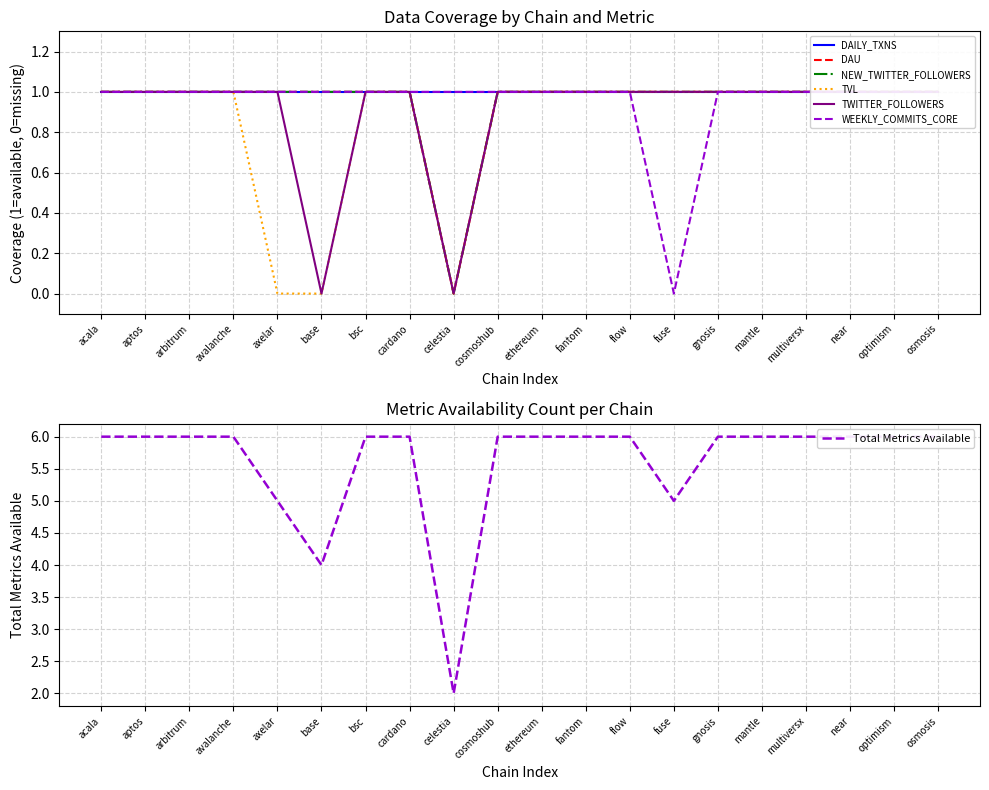

Is it true that TVL equals 0 at multiversx?

False